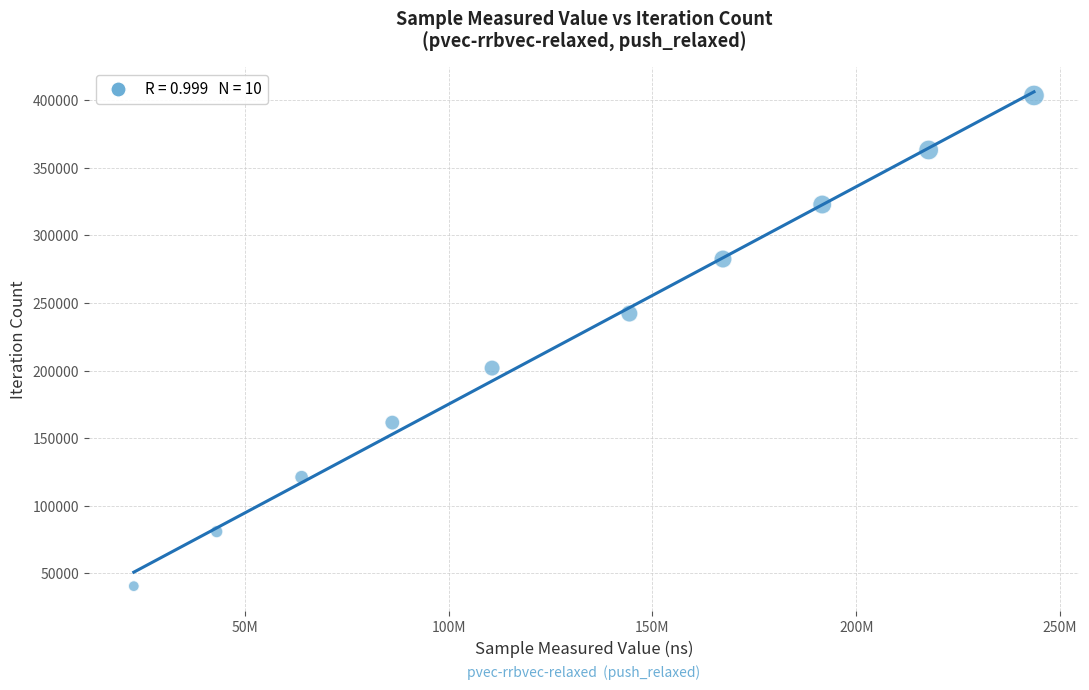

What is the range of X values (max minus min)?

220810433